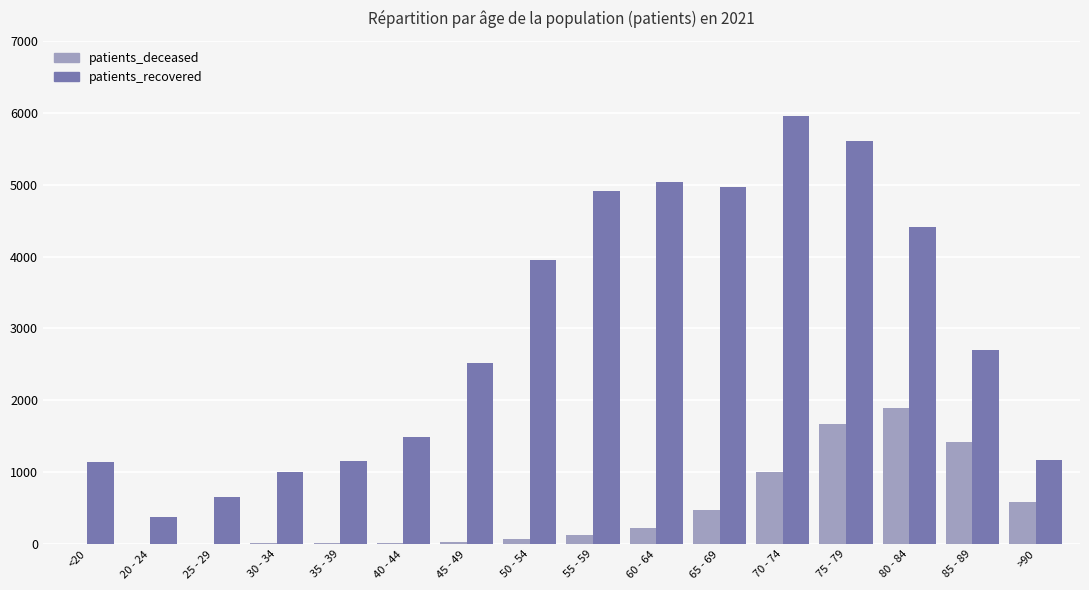

What are all the series names shown in the legend?

patients_deceased, patients_recovered